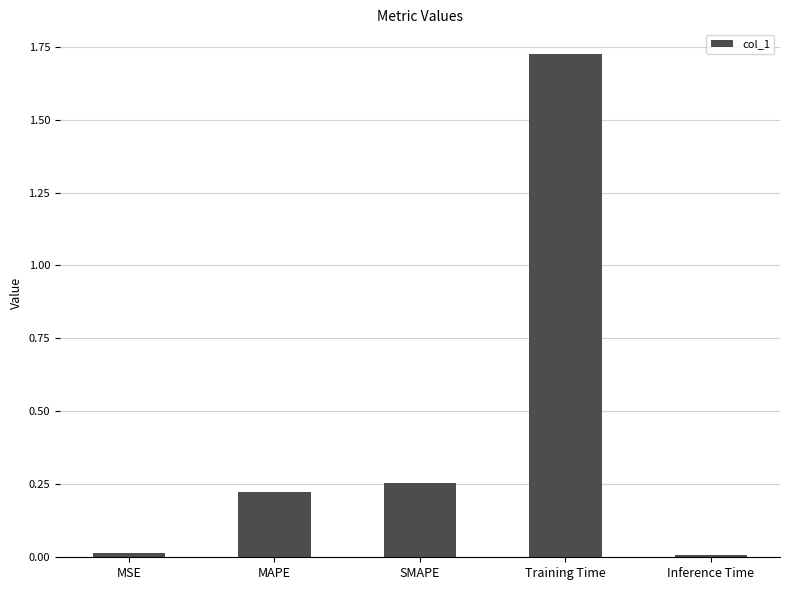

What is the sum of all values?

2.2